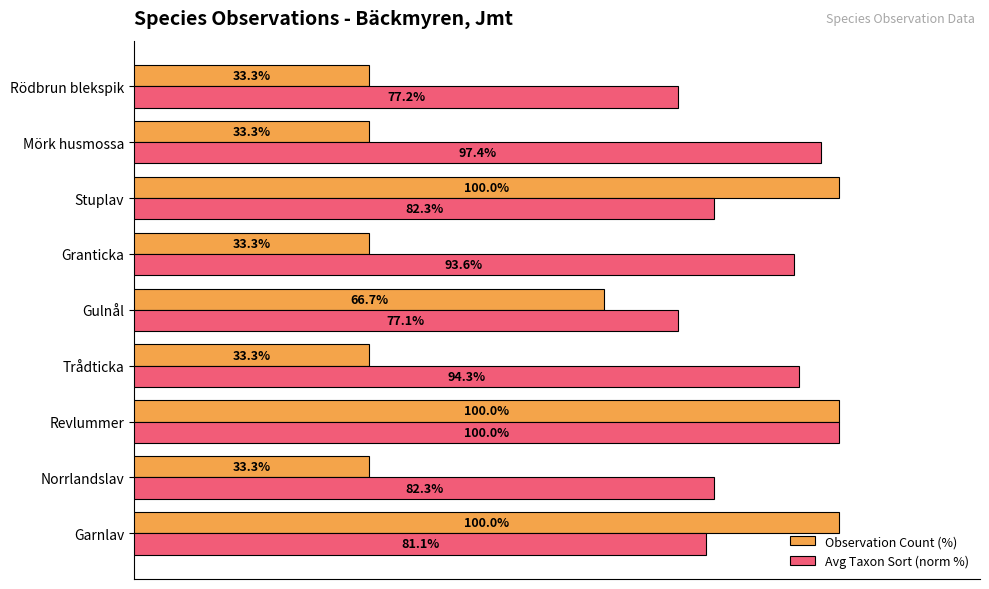

At which label is Observation Count (%) closest to 66?

Gulnål